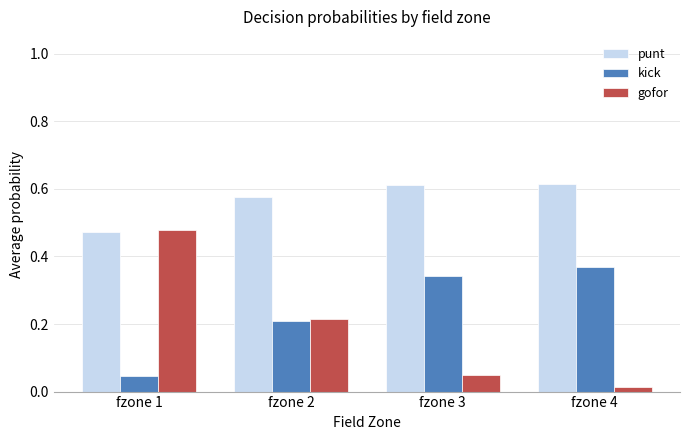

Which series changed the most between fzone 1 and fzone 2?

gofor